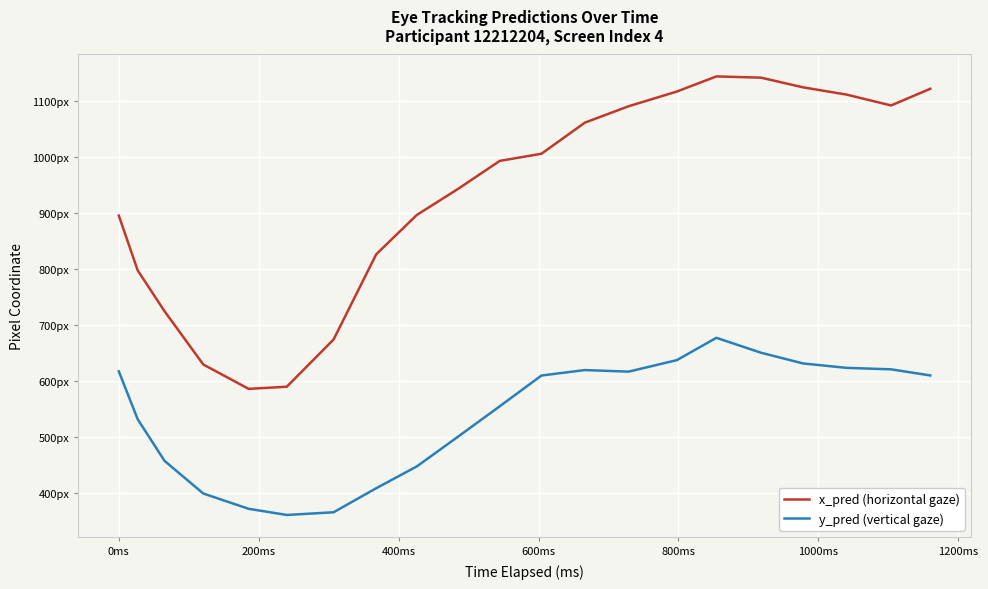

What are all the series names shown in the legend?

x_pred (horizontal gaze), y_pred (vertical gaze)